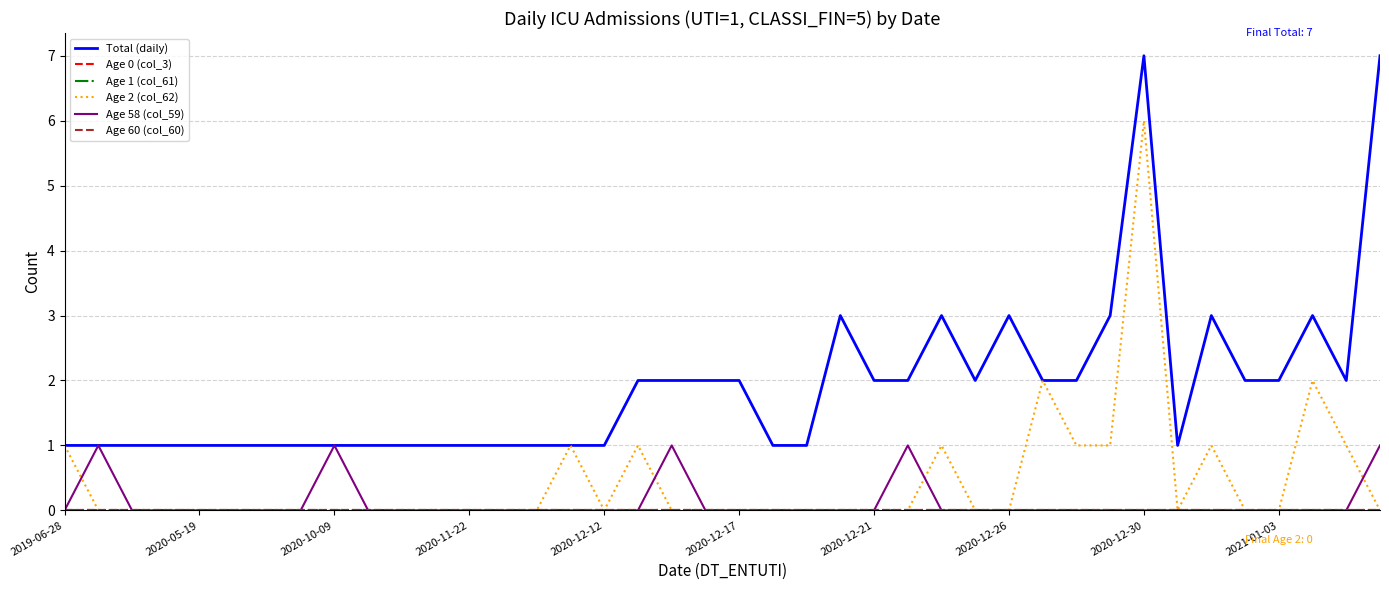

Is this an area chart (filled region under the line)?

No